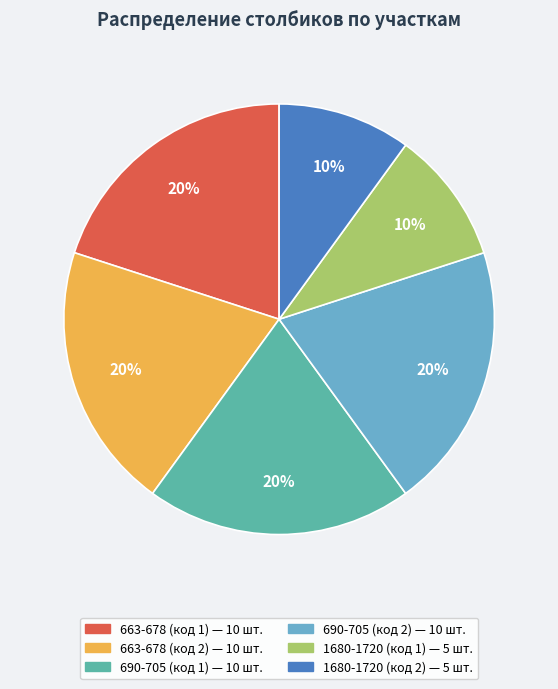

Is the sum of 663-678 (код 2) and 1680-1720 (код 1) greater than half?

No